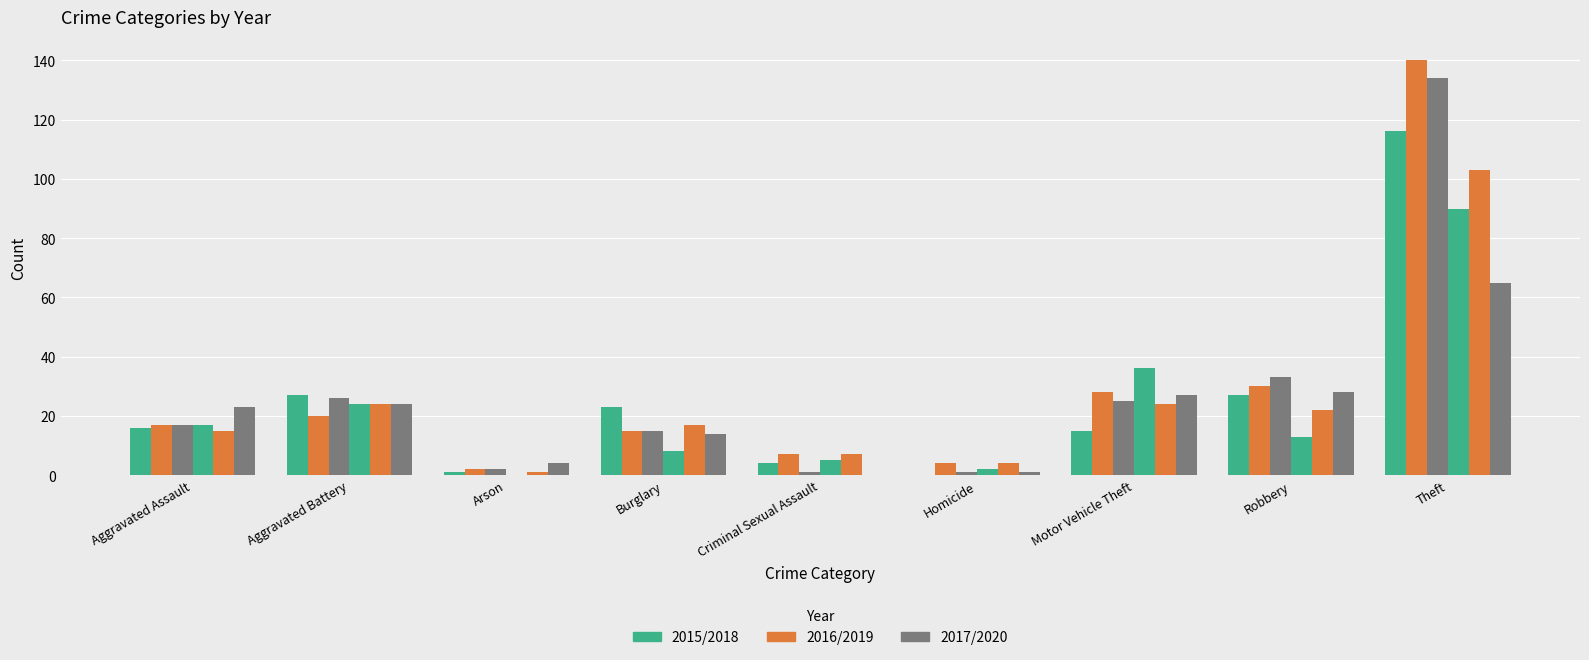

Count the number of data series in this chart.

6